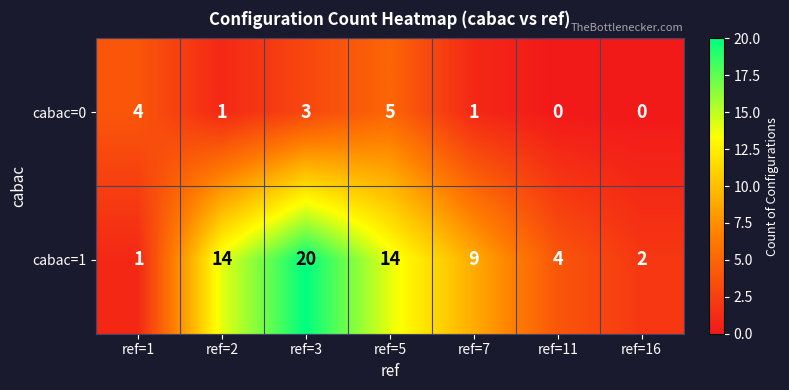

How many categories are shown in the chart?

7